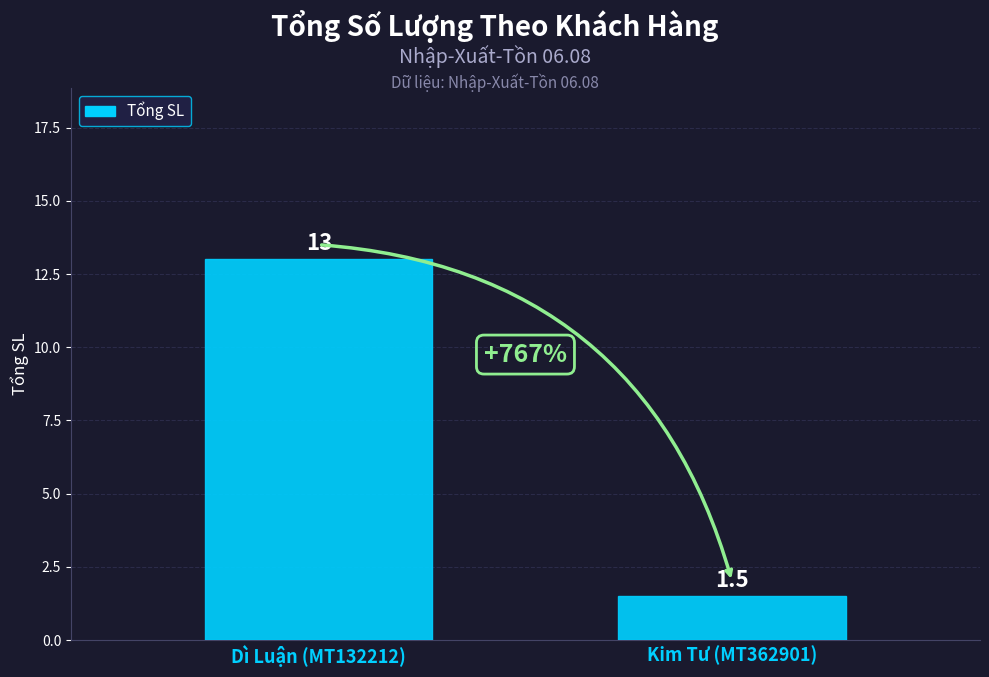

Reading left to right, transcribe all the data shown in this chart.

Dì Luận (MT132212)=13.0	Kim Tư (MT362901)=1.5